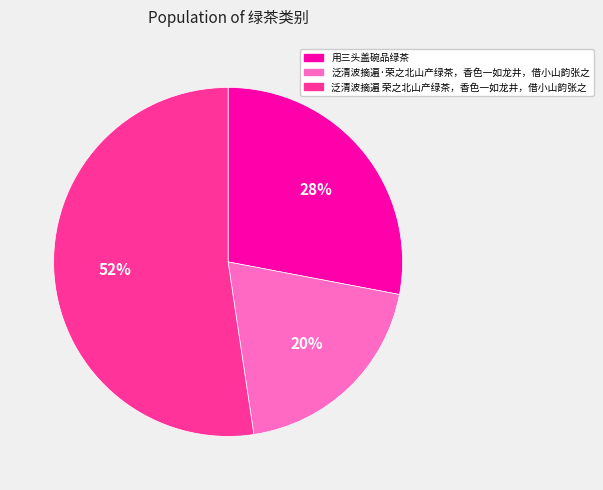

Which slice is the largest?

泛清波摘遍 荣之北山产绿茶，香色一如龙井，借小山韵张之